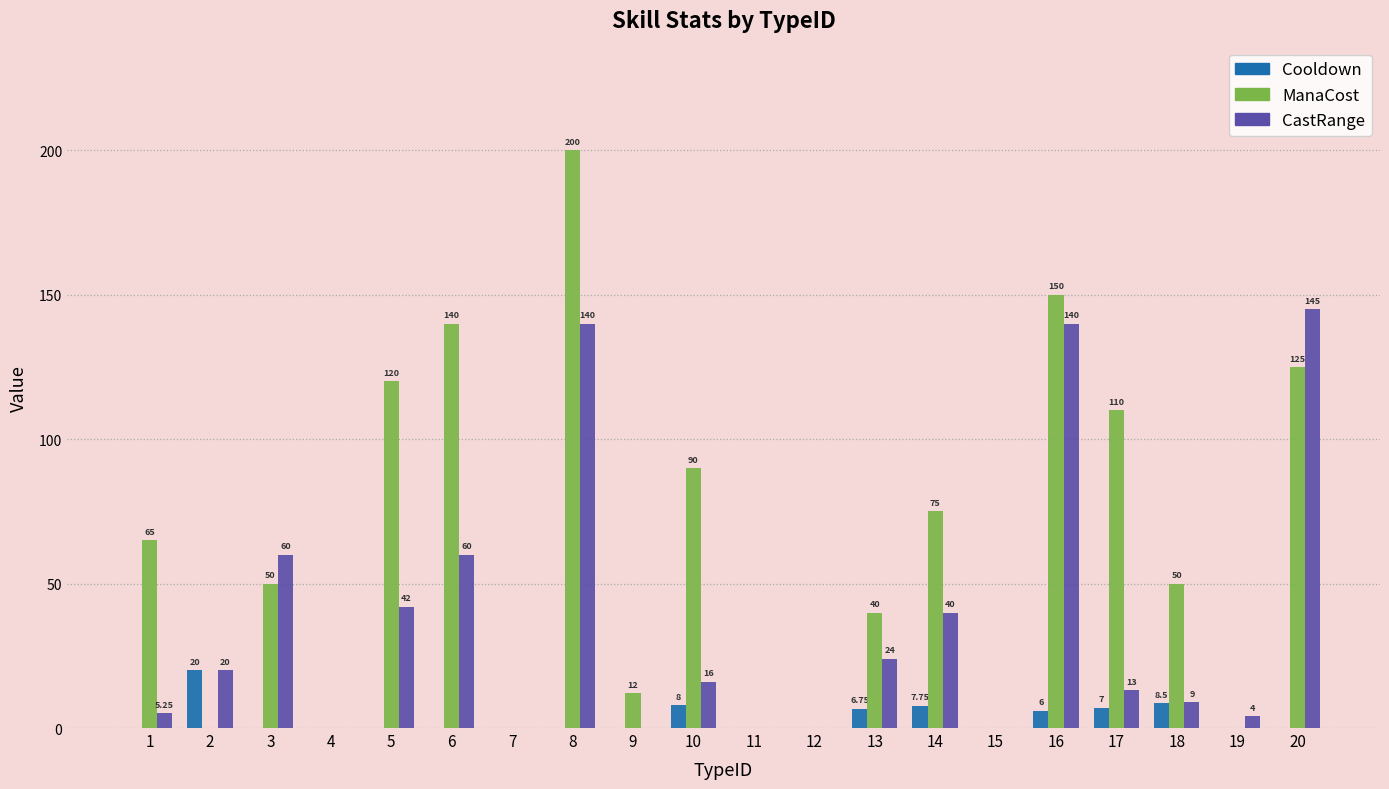

What is the spread (max minus min) of values at 20?

145.0